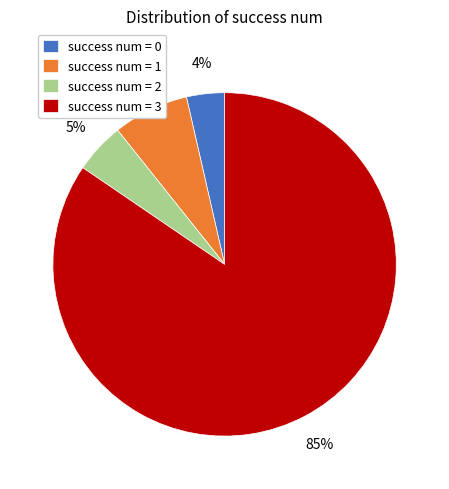

Which category has the biggest portion of the pie?

success num = 3